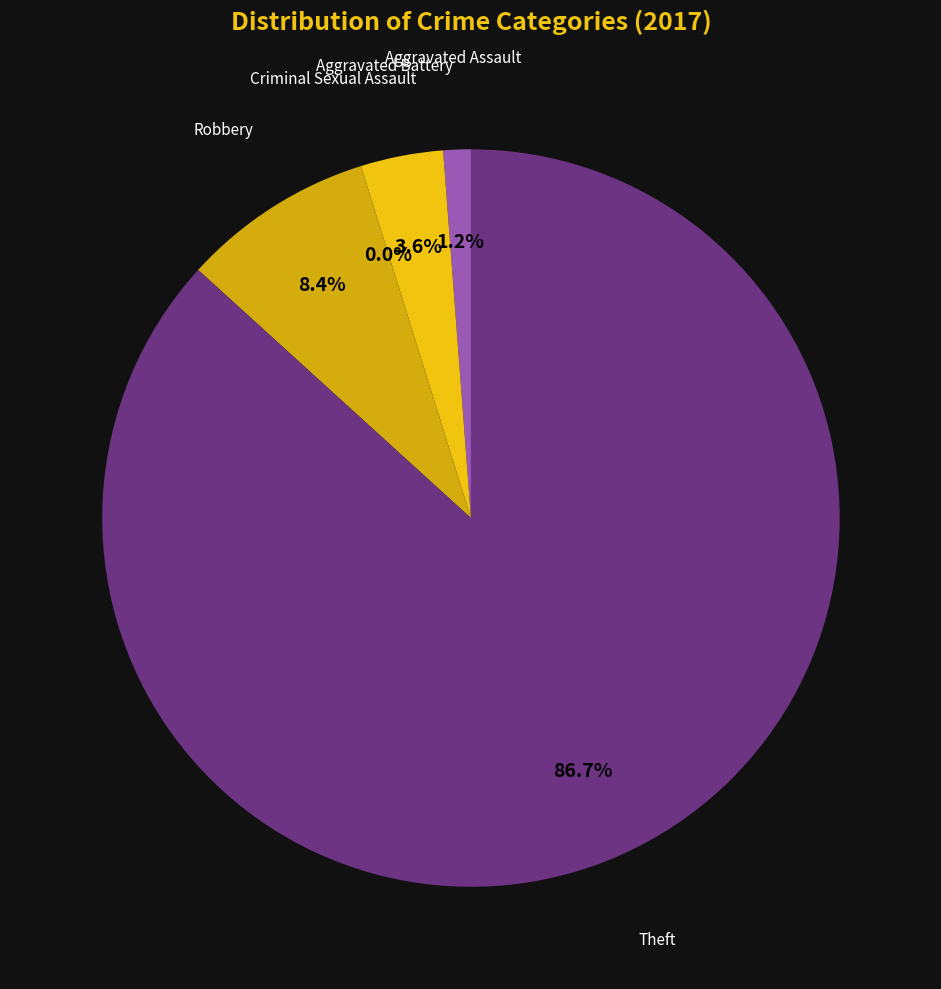

What percentage is the Aggravated Battery slice, to the nearest percent?

4%